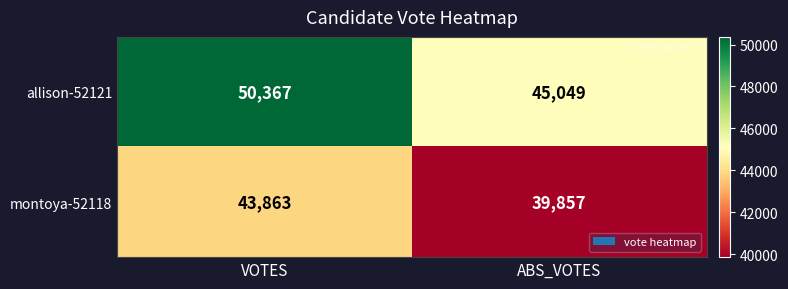

Between VOTES and ABS_VOTES, which series saw the biggest shift?

allison-52121